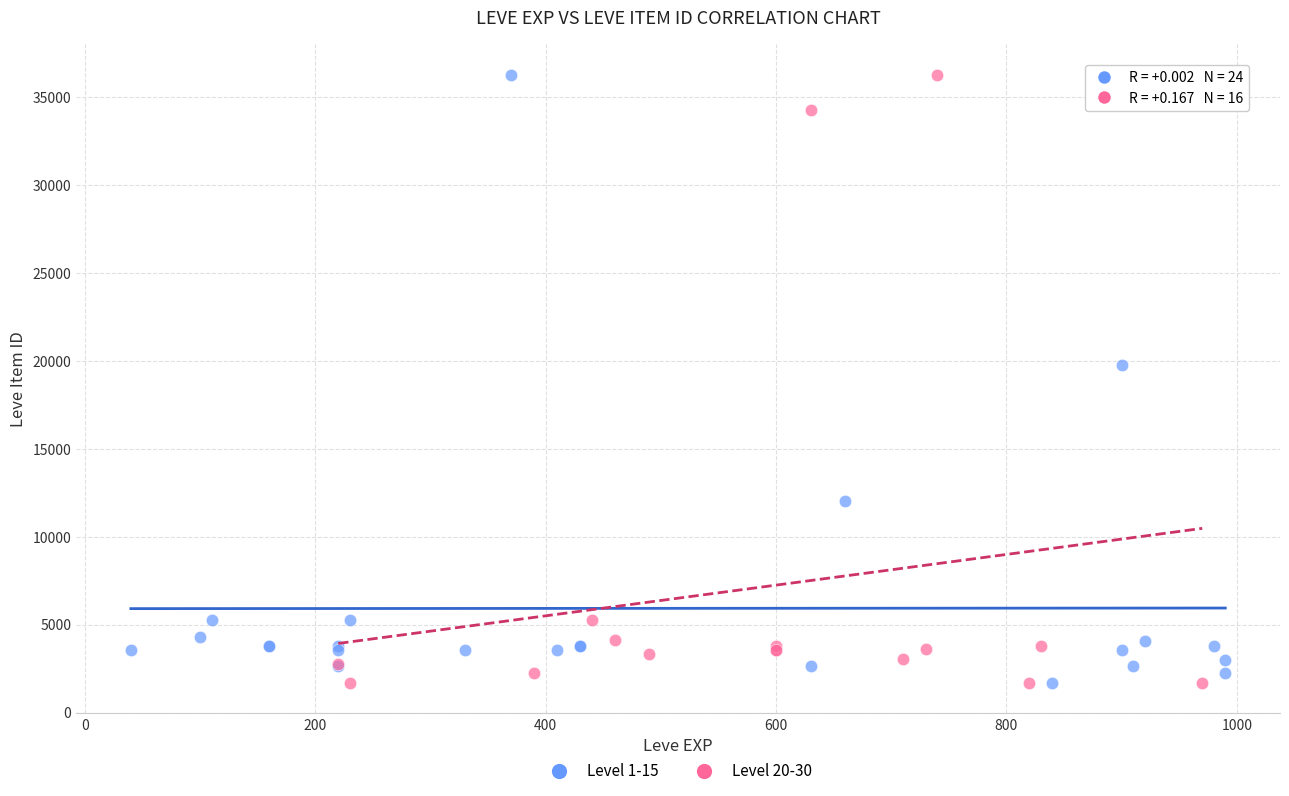

What are all the series names shown in the legend?

Level 1-15, Level 20-30